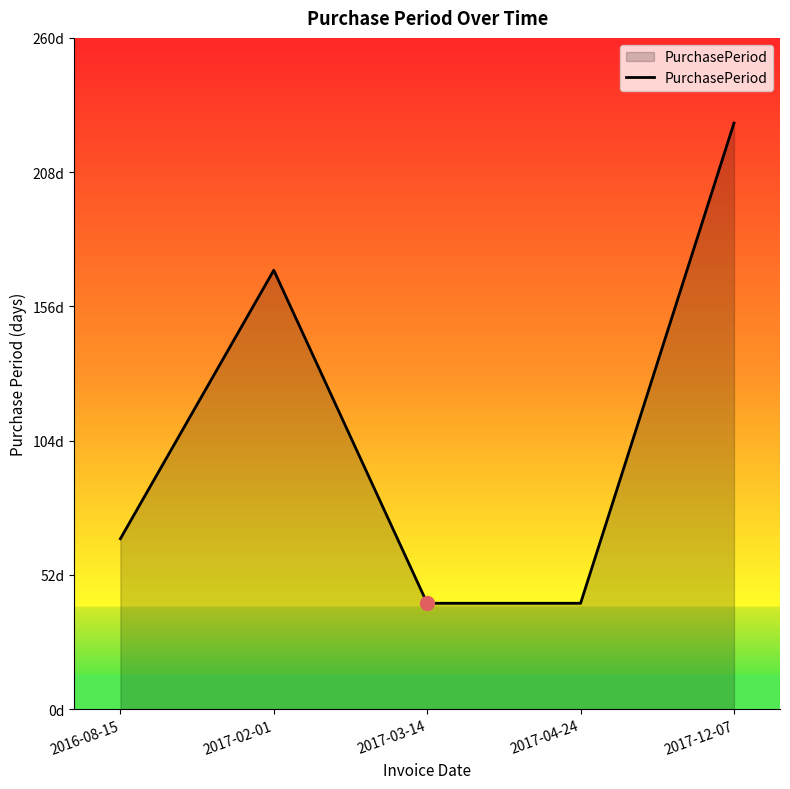

Which category has the highest value across all series?

2017-12-07